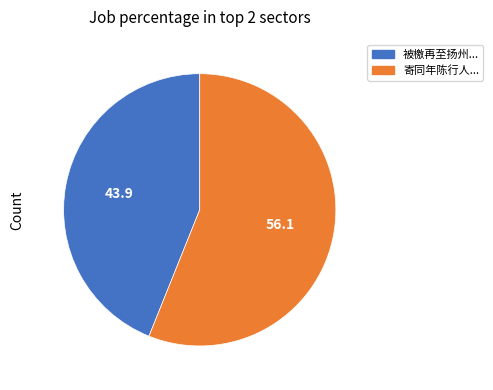

Is there a majority slice in this chart?

Yes